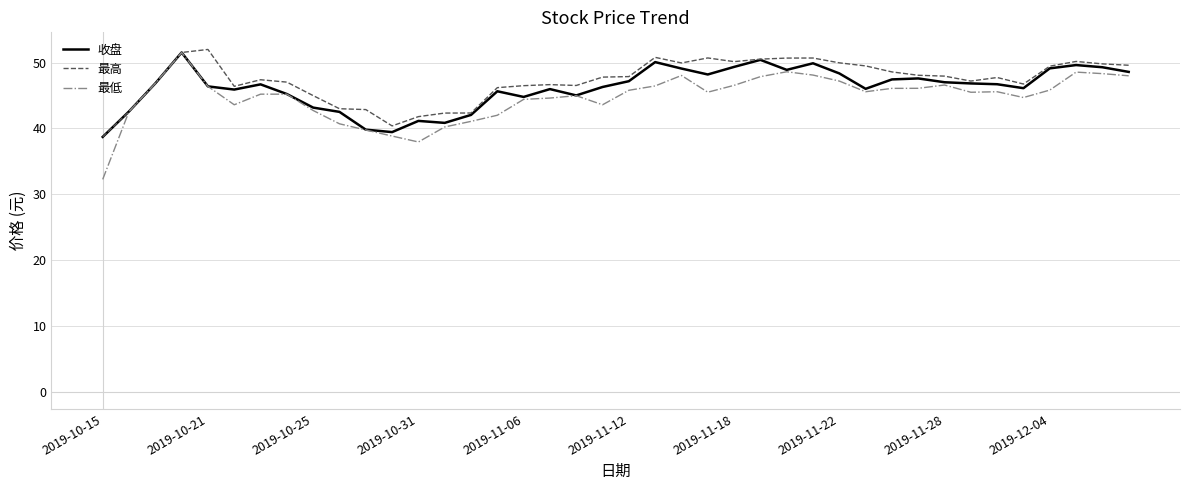

What is the highest value of the 最低 series?

51.5